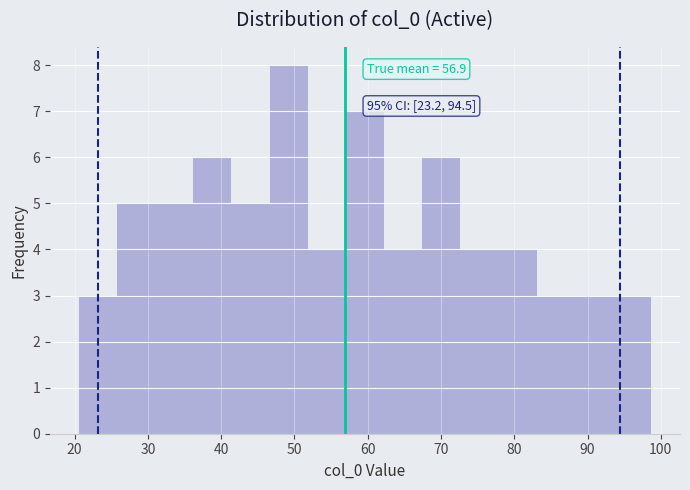

Over which range of the x-axis is the bar tallest?

47 to 52